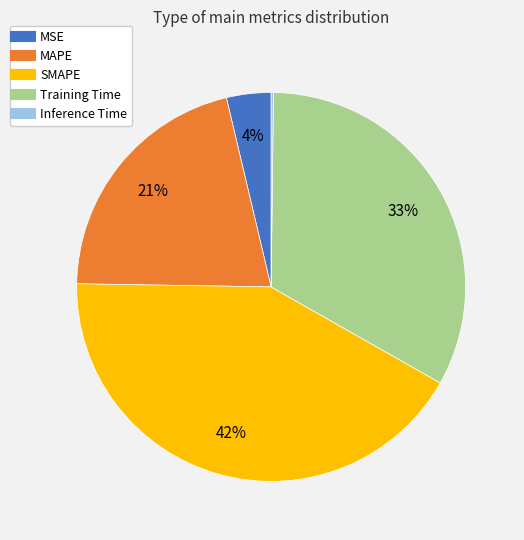

To the nearest percent, what is the difference between the SMAPE and Training Time slice percentages?

9%